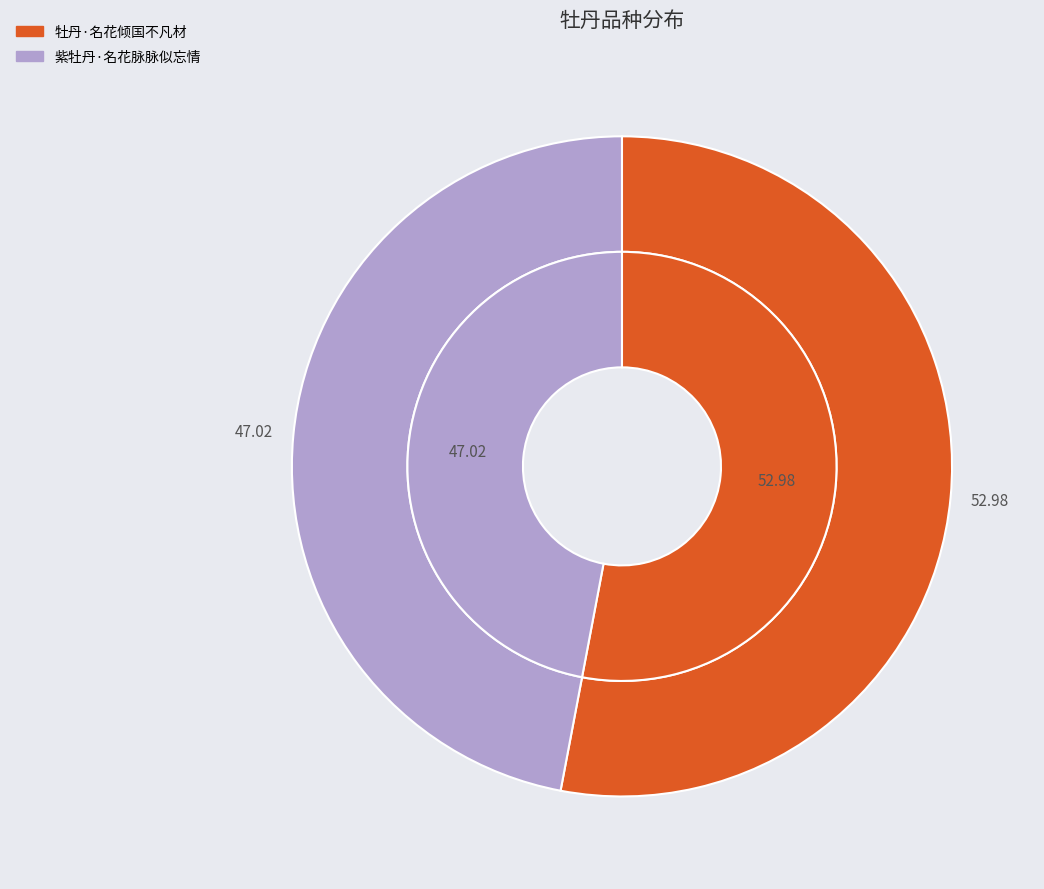

Does any single category account for the majority?

Yes